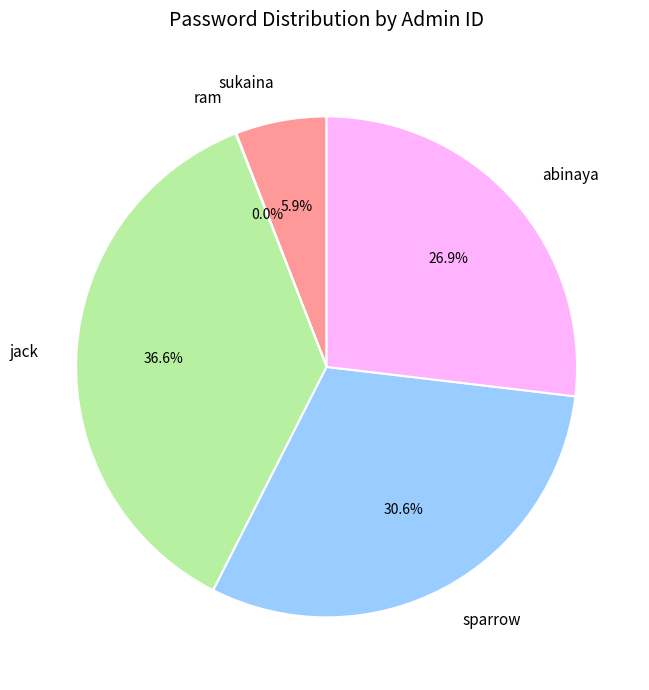

Do abinaya and jack together represent more than half of the pie?

Yes